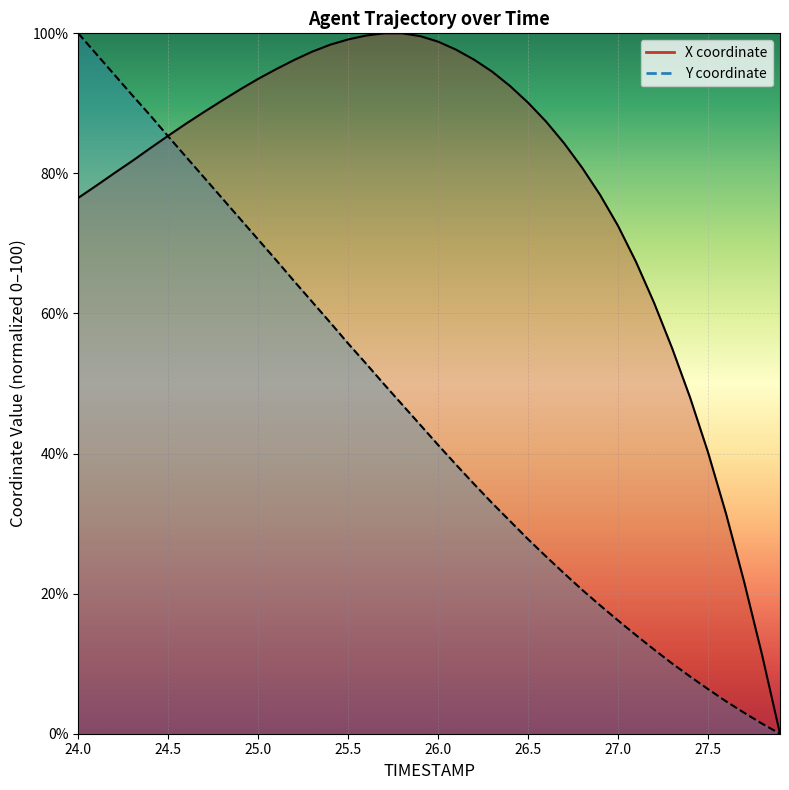

Is it true that X equals 65.3 at 26.0?

False